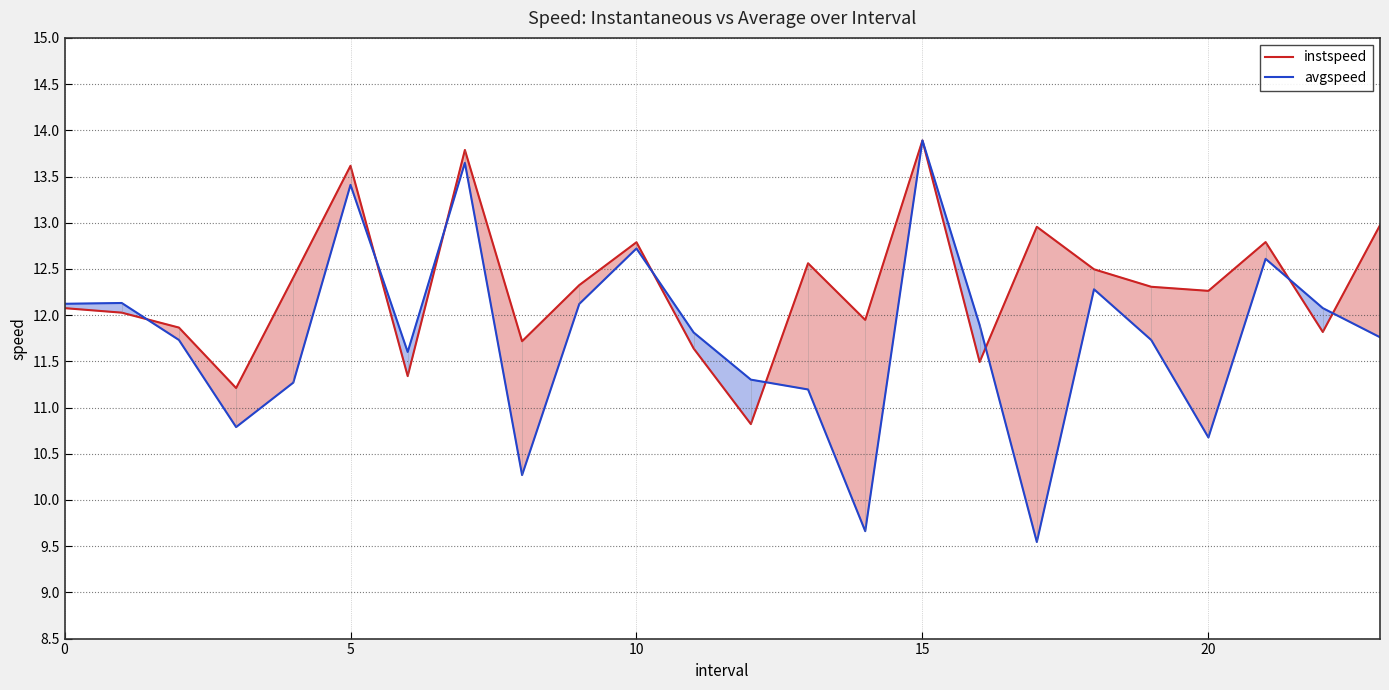

What is the difference between the maximum and minimum values in the avgspeed series?

4.3